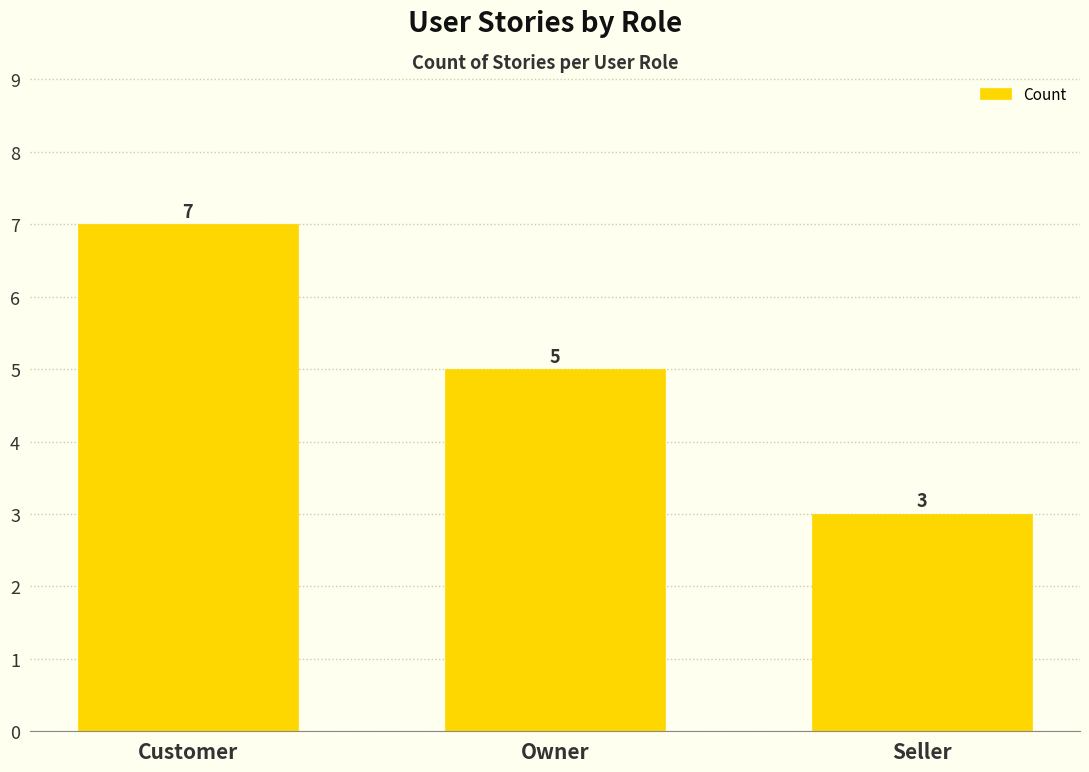

What is the difference between the maximum and minimum values?

4